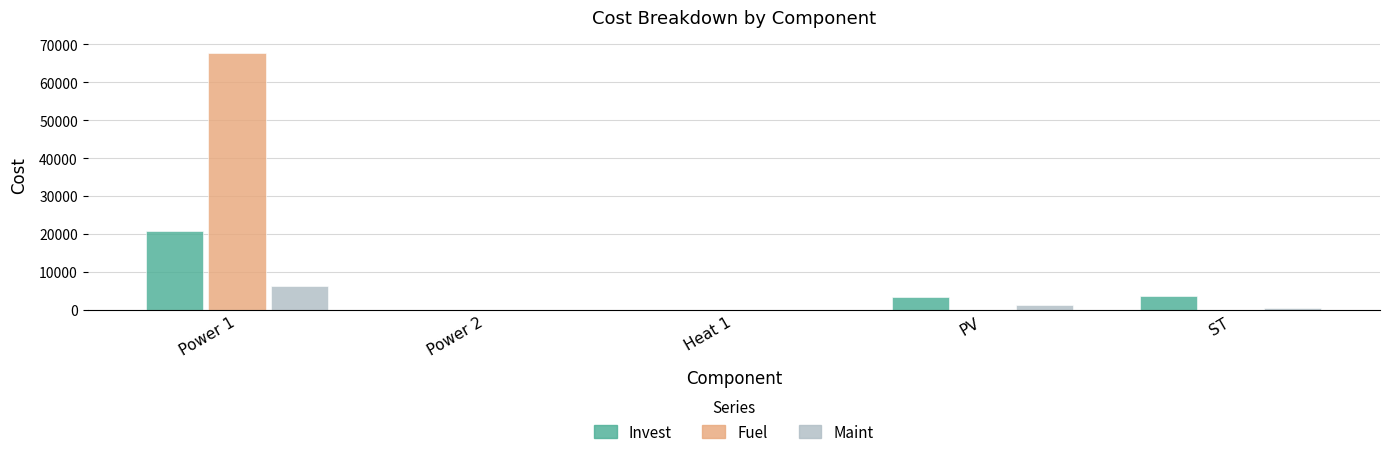

Does the chart contain stacked bars?

No